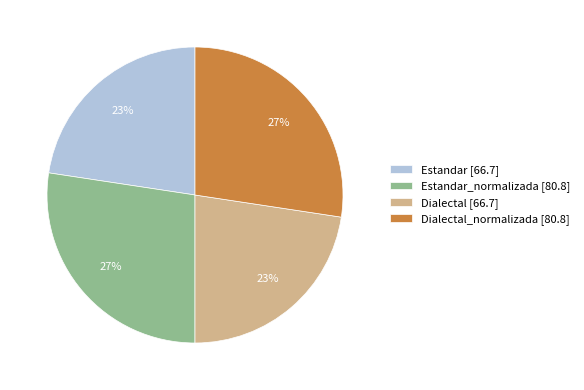

The Estandar [66.7] slice represents 23% of the pie. True or false?

True